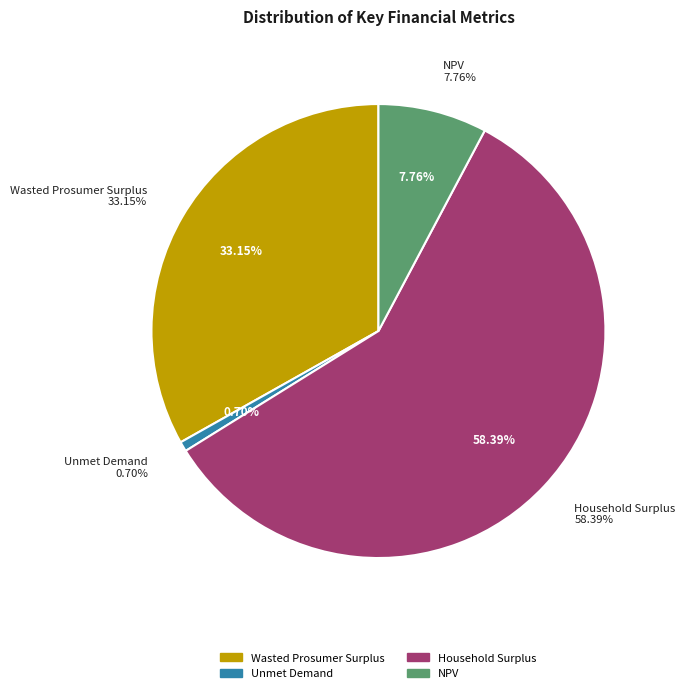

True or false: NPV accounts for 8% of the total.

True